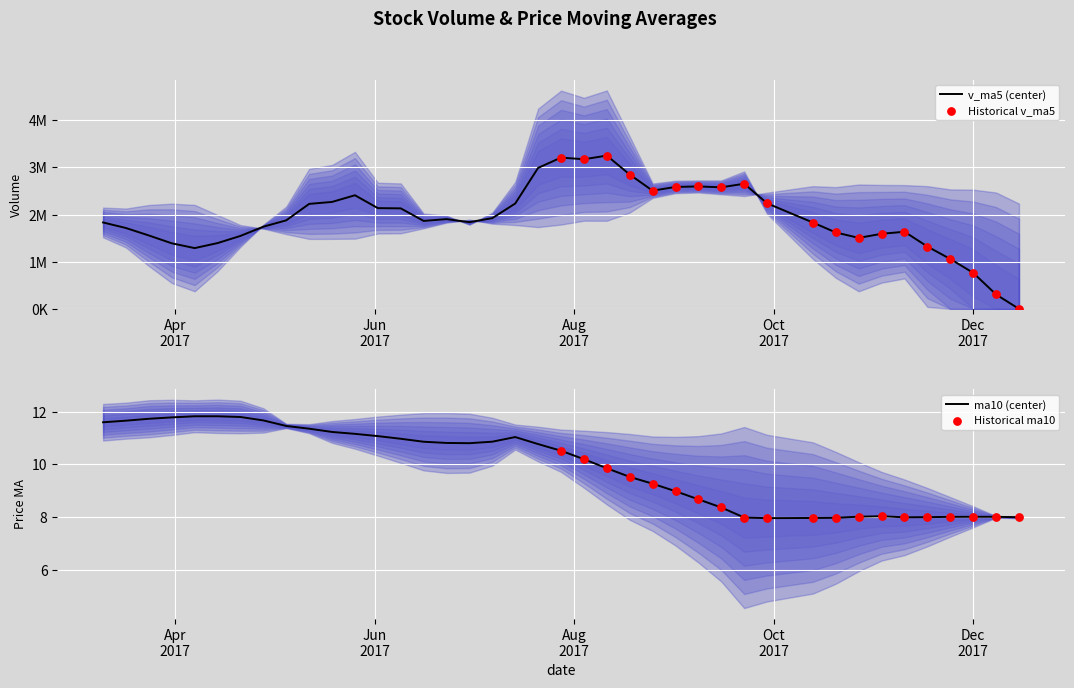

What is the total value across all series at 17?

7548905.6